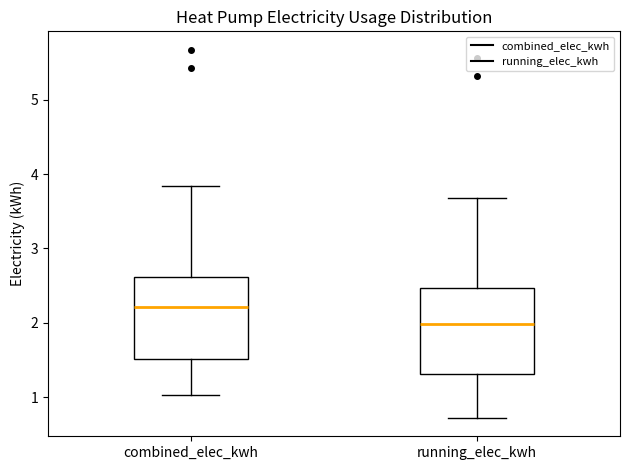

Which box has the lowest median line?

running_elec_kwh